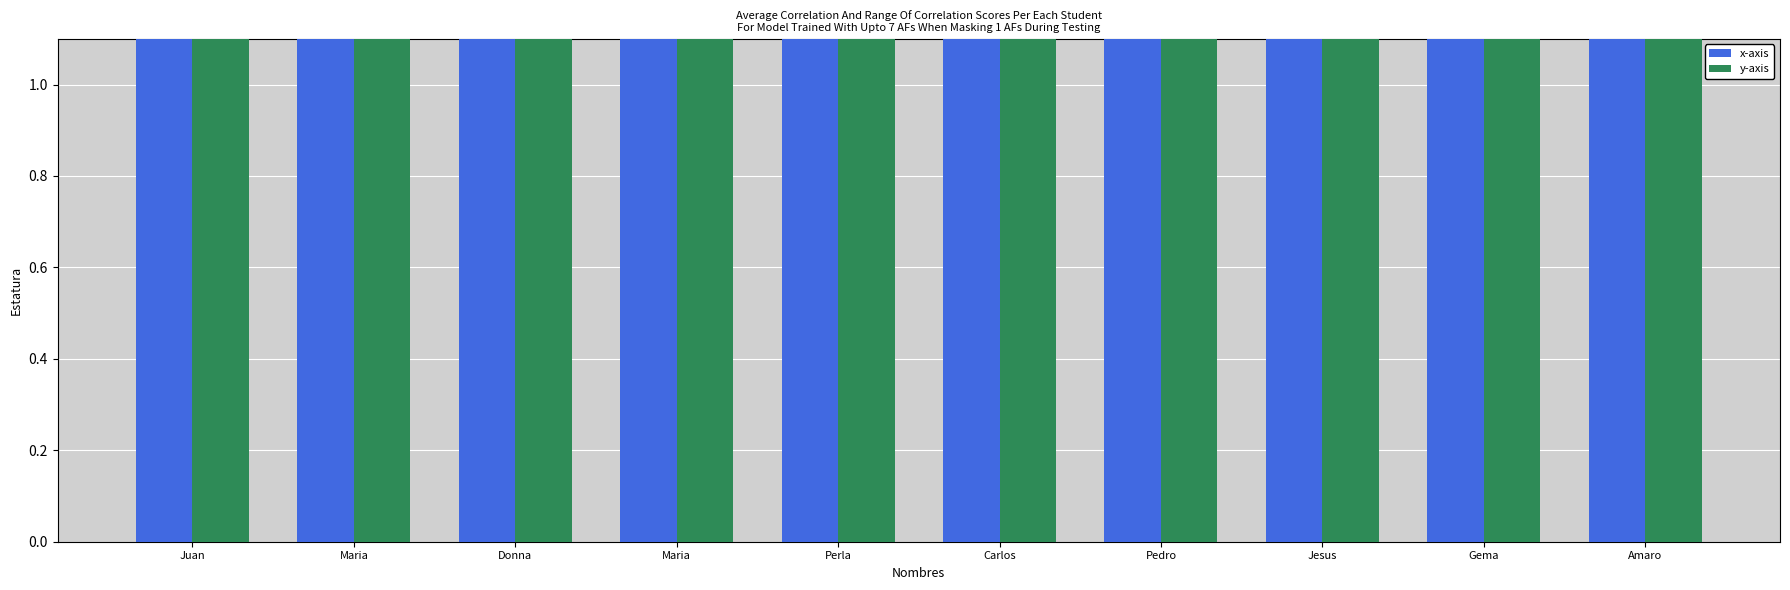

Which series has the largest total across all categories?

x-axis